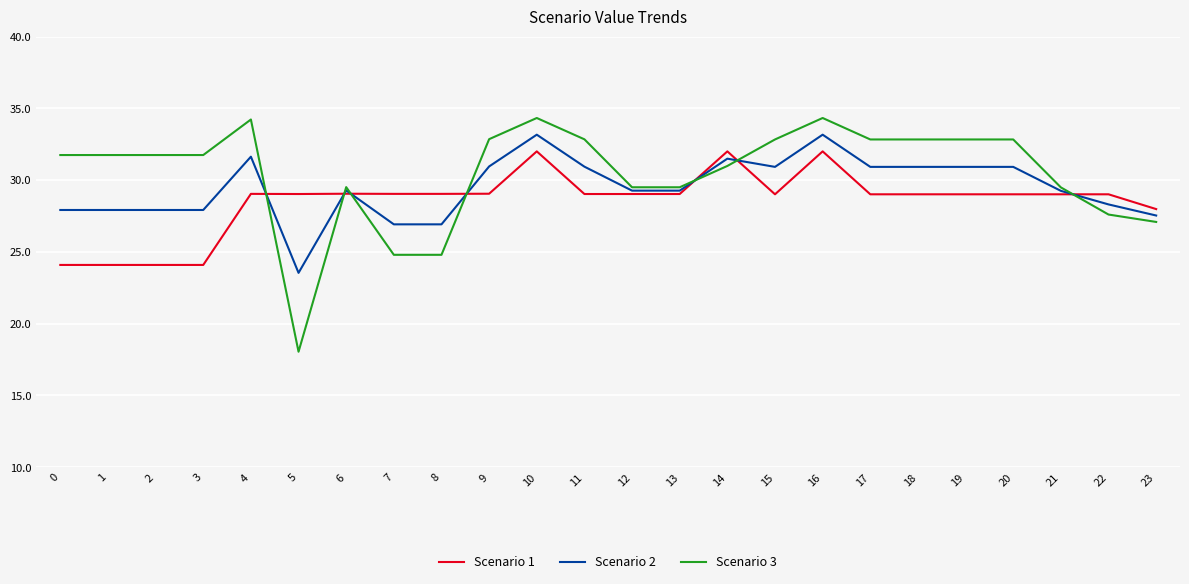

Is the value of Scenario 3 at 1 greater than the value of Scenario 1 at 1?

Yes